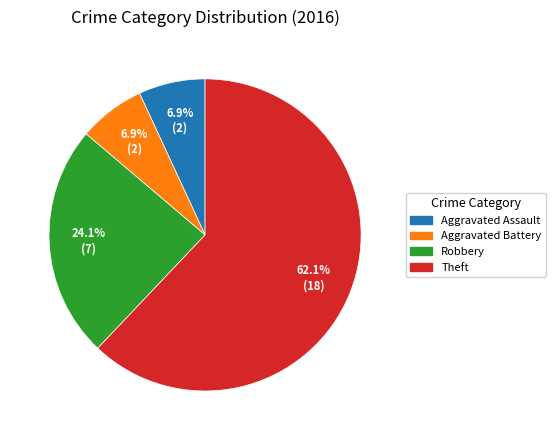

True or false: Aggravated Assault accounts for 1% of the total.

False